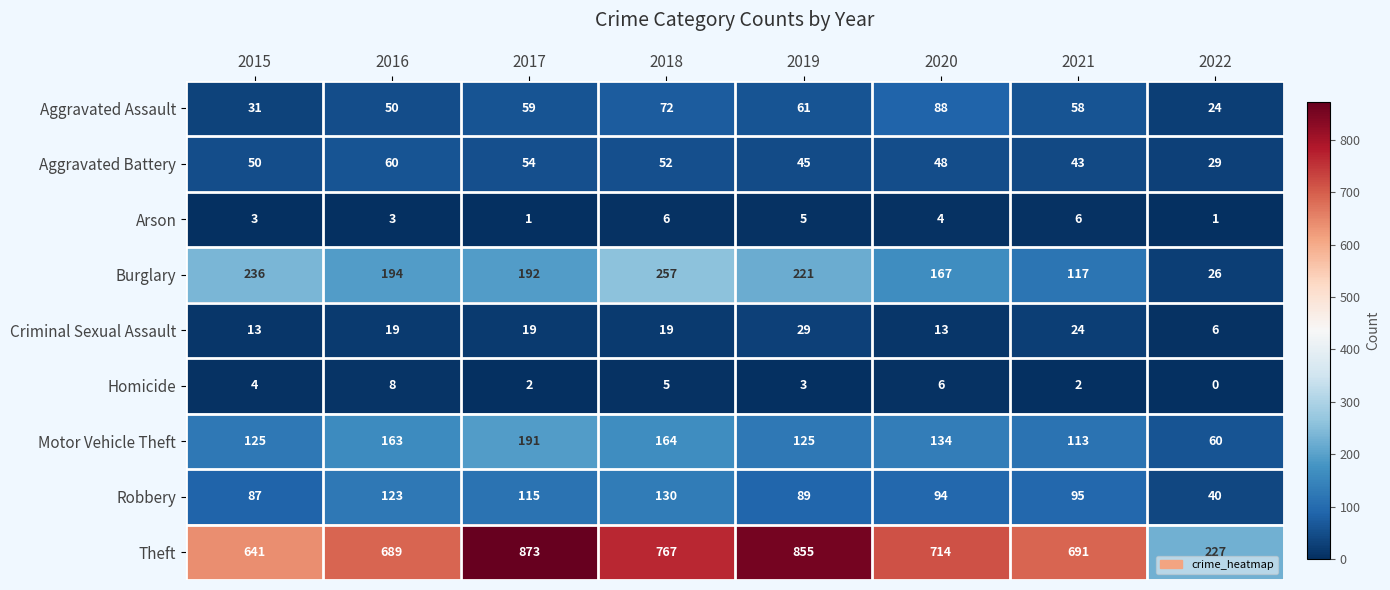

Rank the series at 2018 from highest to lowest value.

Theft, Burglary, Motor Vehicle Theft, Robbery, Aggravated Assault, Aggravated Battery, Criminal Sexual Assault, Arson, Homicide